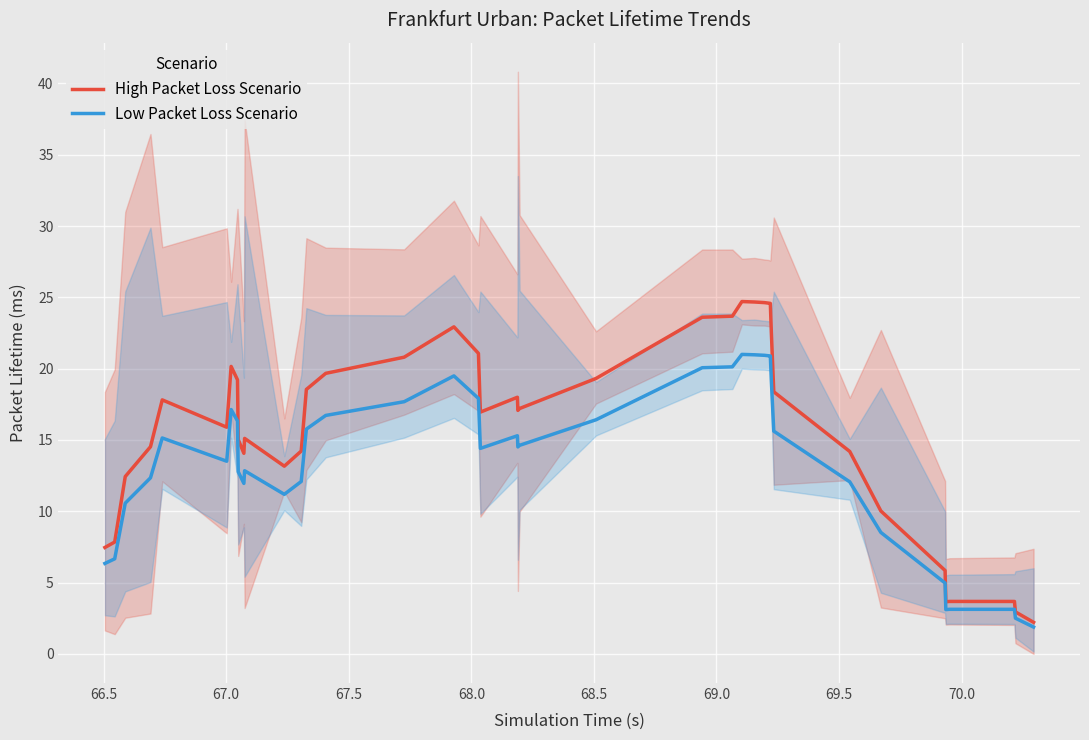

True or false: High Packet Loss Scenario and Low Packet Loss Scenario cross at least once.

False